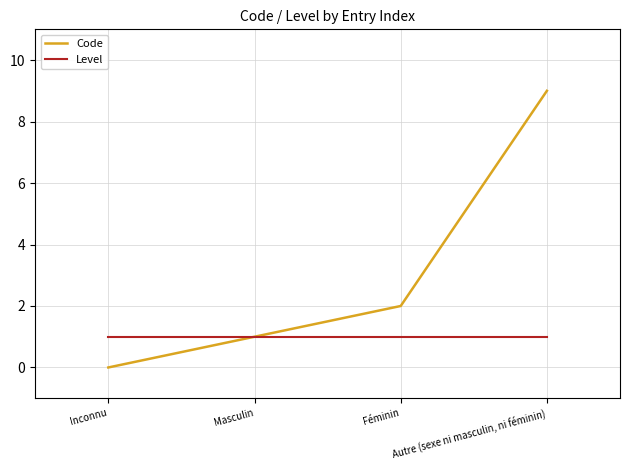

True or false: Level has more than 1 points higher than both neighbors.

False